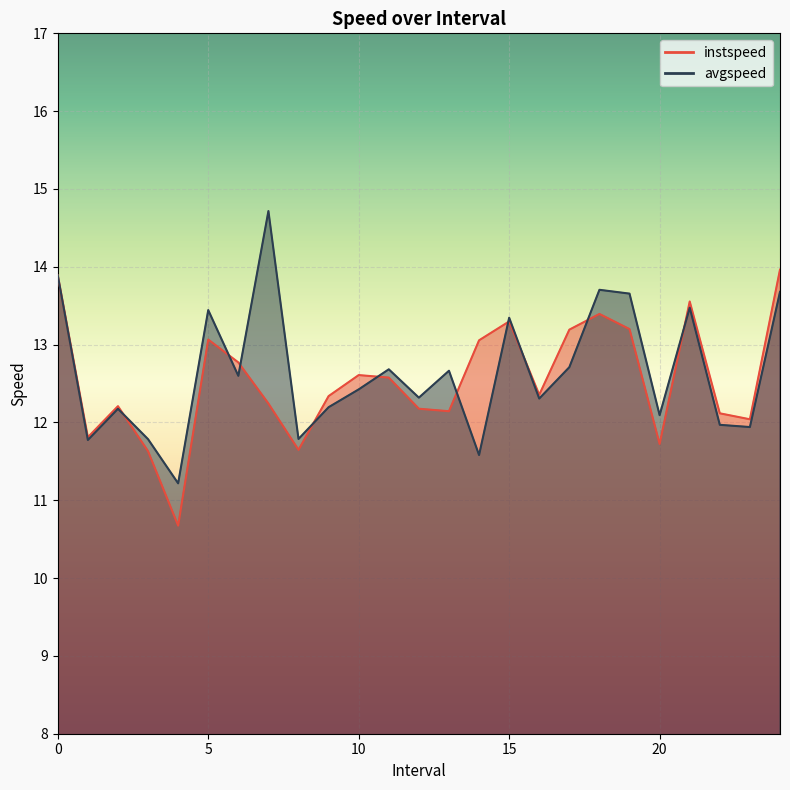

True or false: instspeed and avgspeed cross at least once.

True